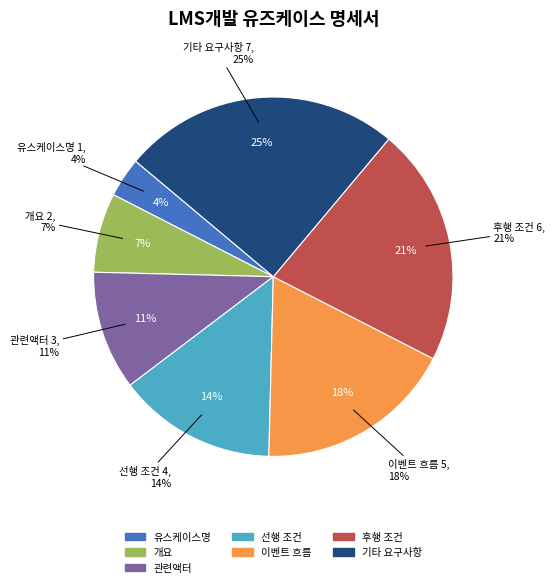

The 기타 요구사항 slice represents 25% of the pie. True or false?

True